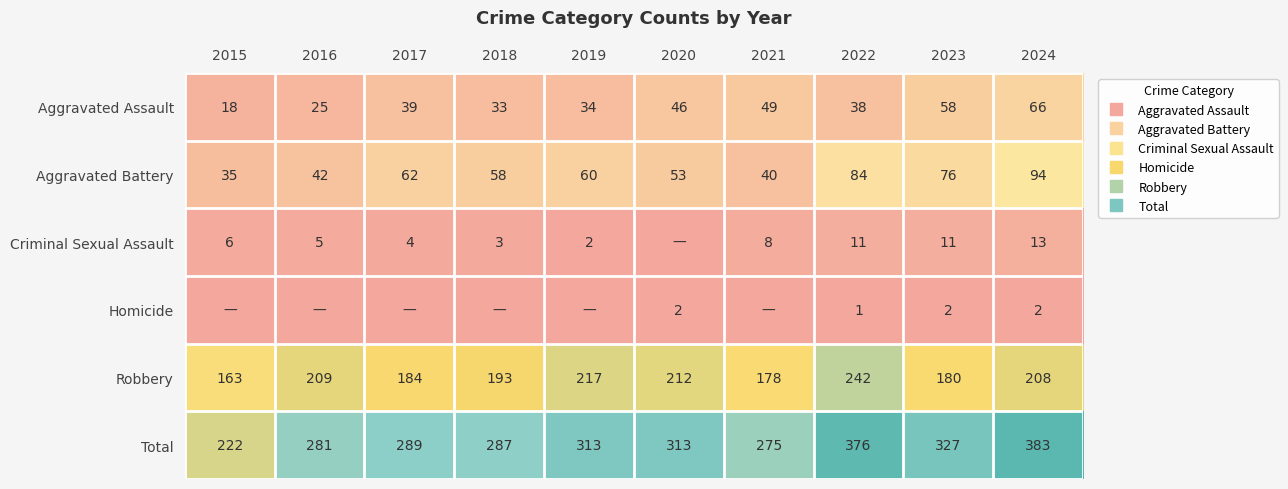

What is the highest value of the Aggravated Battery series?

94